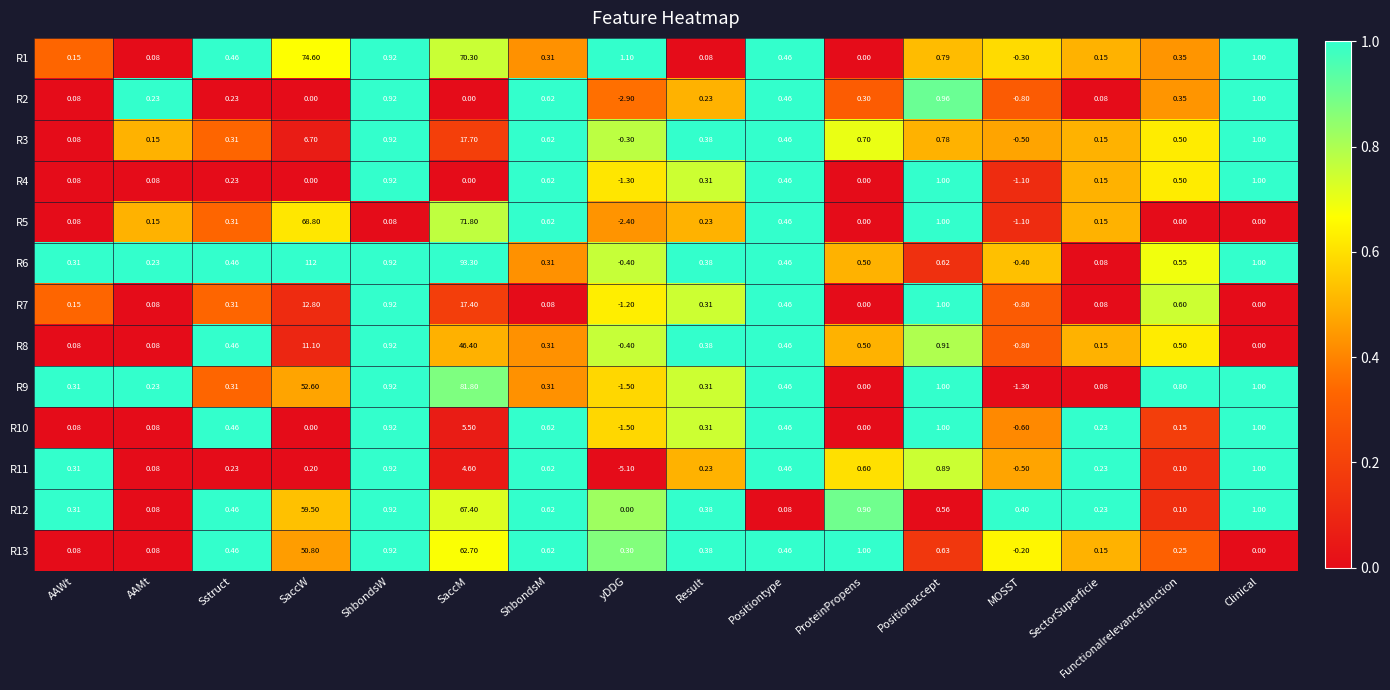

Which category has the highest value in the R9 series?

SaccM